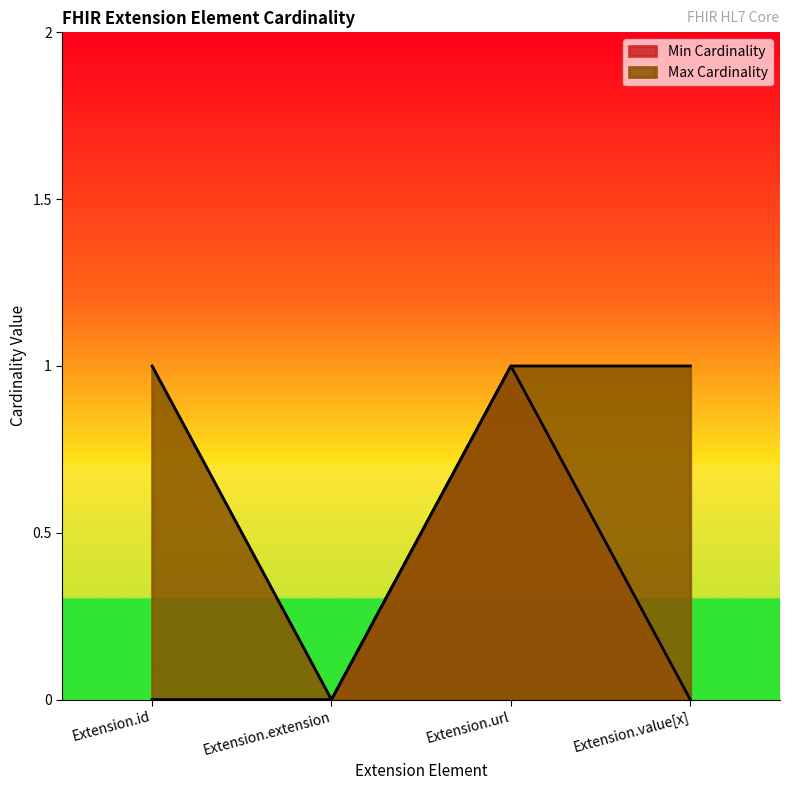

The Min Cardinality series shows 0 at Extension.value[x]. True or false?

True